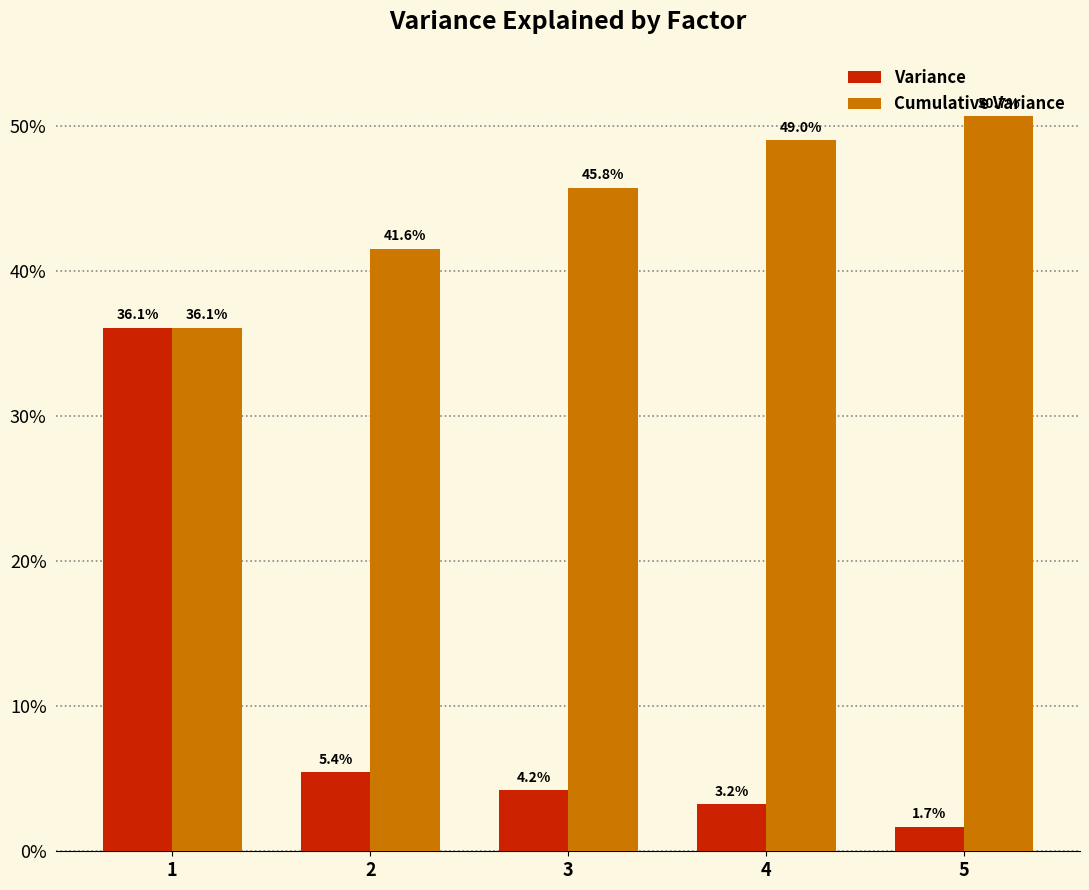

Reading left to right, list all the values displayed in this chart.

Variance: 1=0.4	2=0.1	3=0.0	4=0.0	5=0.0
Cumulative Variance: 1=0.4	2=0.4	3=0.5	4=0.5	5=0.5